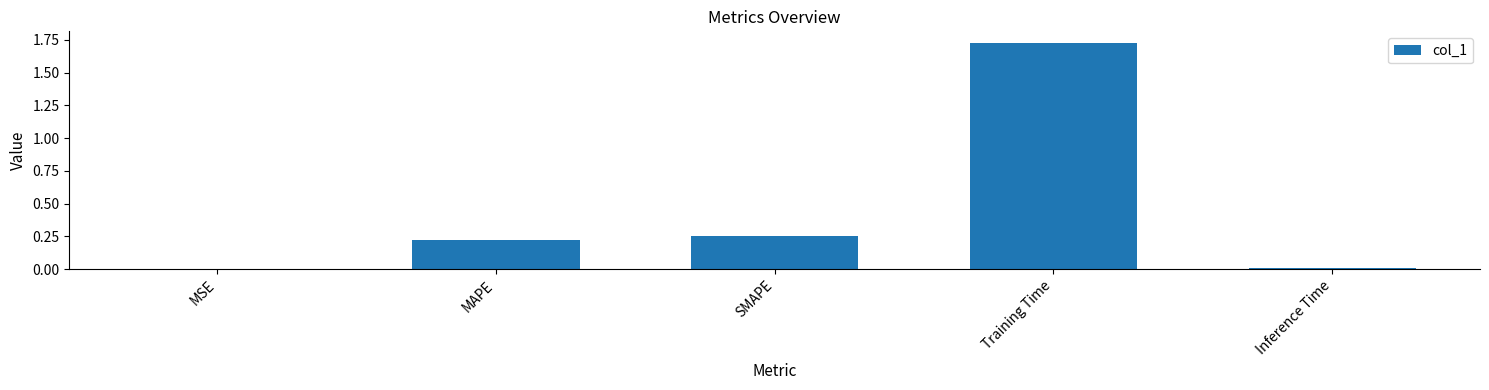

Between MAPE and Inference Time, which is larger?

MAPE